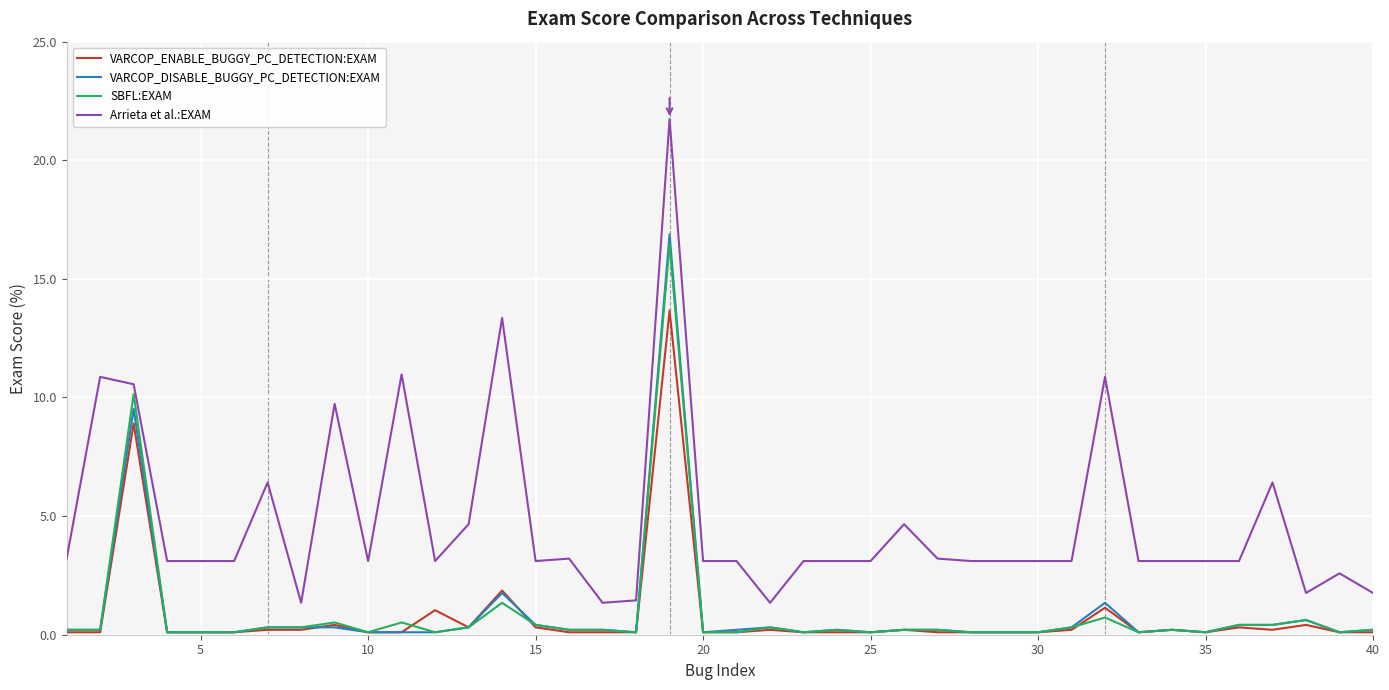

What is the difference between the maximum and second lowest values in the VARCOP_DISABLE_BUGGY_PC_DETECTION:EXAM series?

16.8